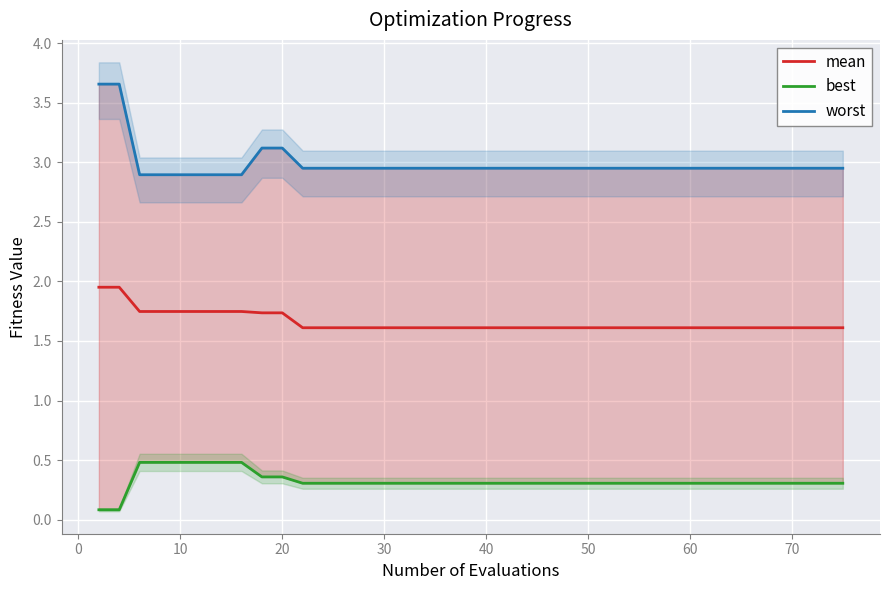

True or false: best and worst cross at least once.

False